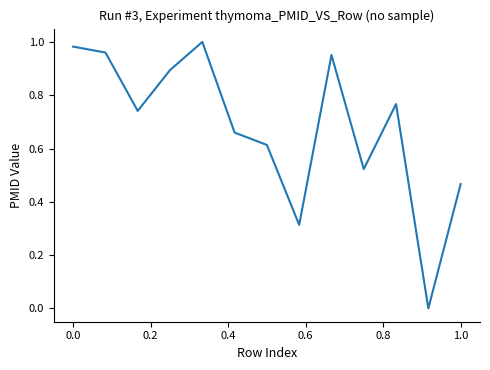

What is the value of the 3rd point from the left?

0.7